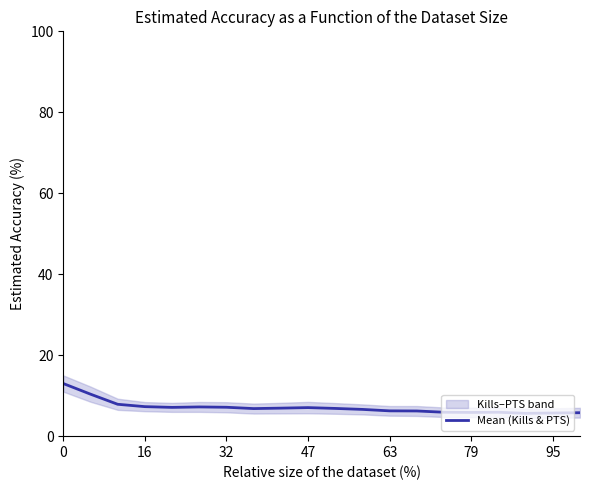

Is it true that the value at 14 is 3.6?

False